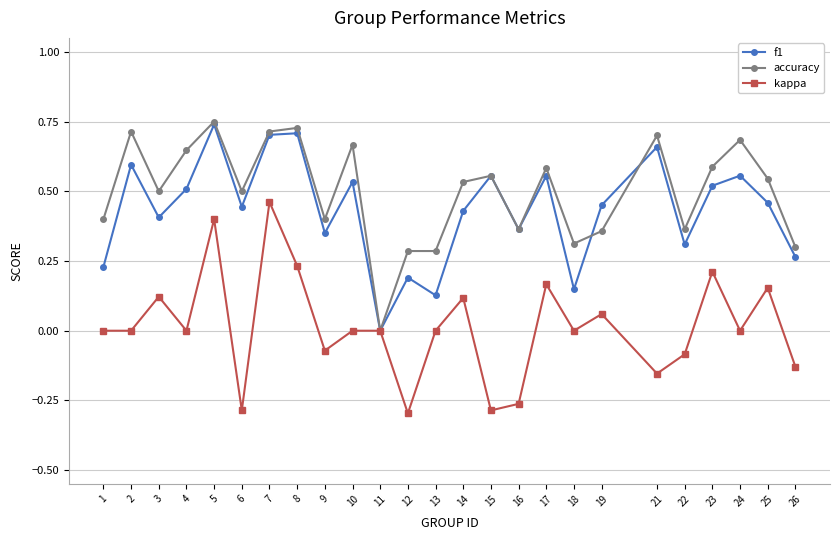

True or false: accuracy has more than 1 interior local peaks.

True